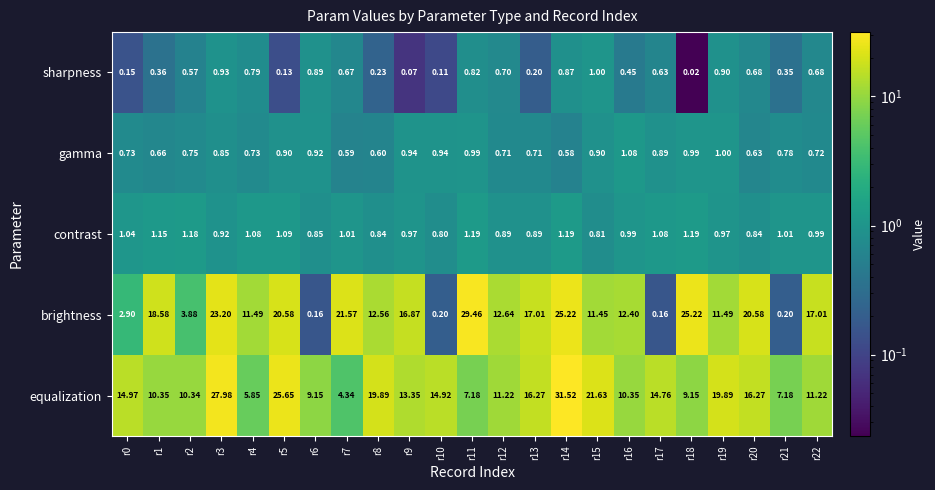

Which series has the largest range (max minus min)?

brightness